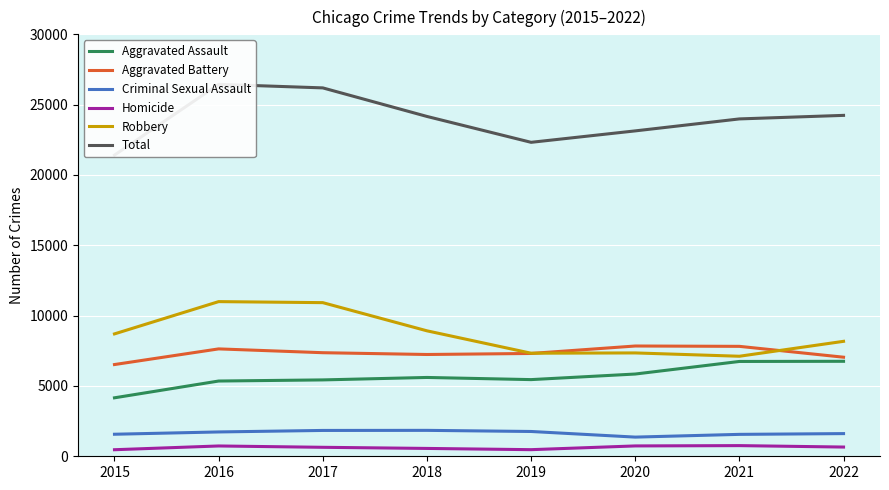

Rank the series at 2017 from lowest to highest value.

Homicide, Criminal Sexual Assault, Aggravated Assault, Aggravated Battery, Robbery, Total